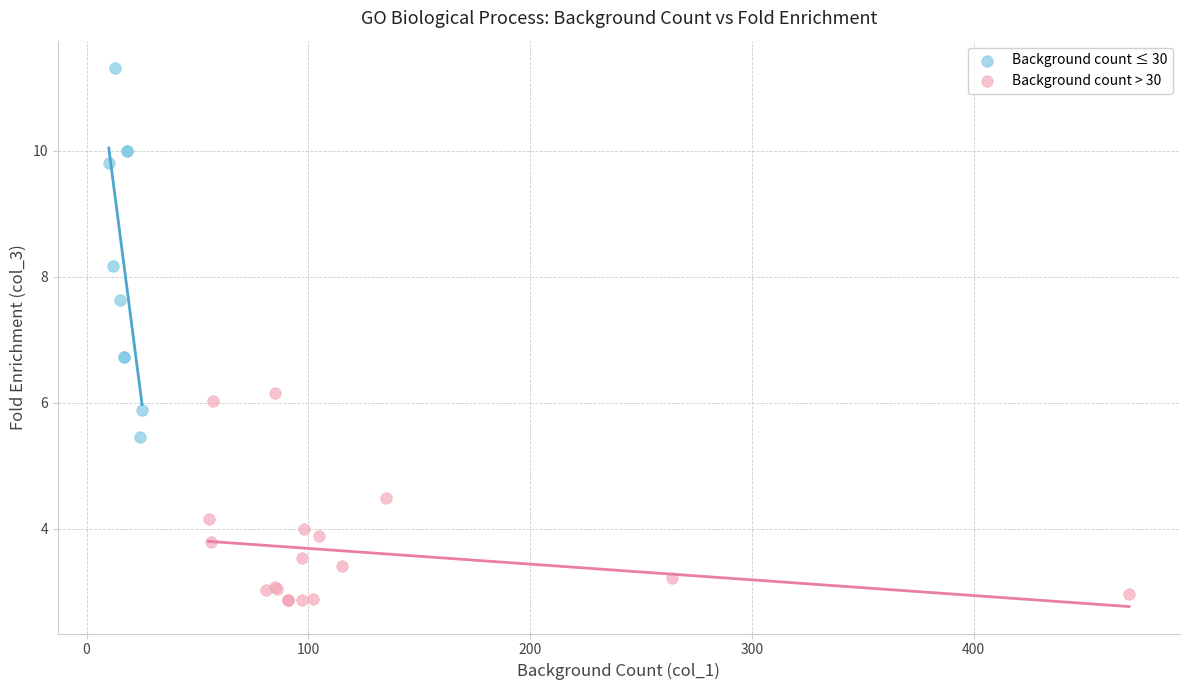

Which series reaches the minimum Y coordinate?

Background count > 30